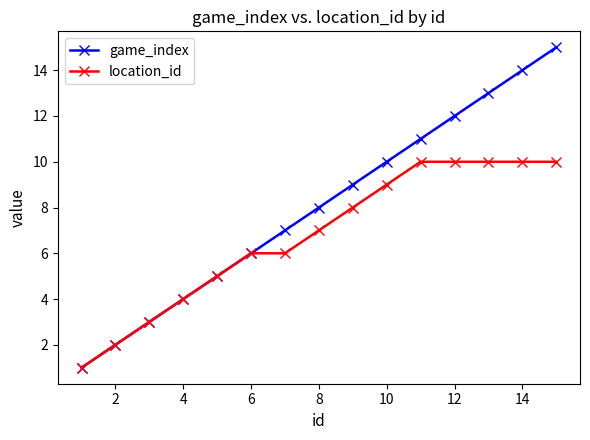

List the series in order of their overall mean, highest first.

game_index, location_id